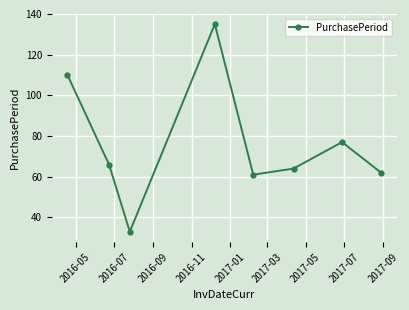

What is the average value?

76